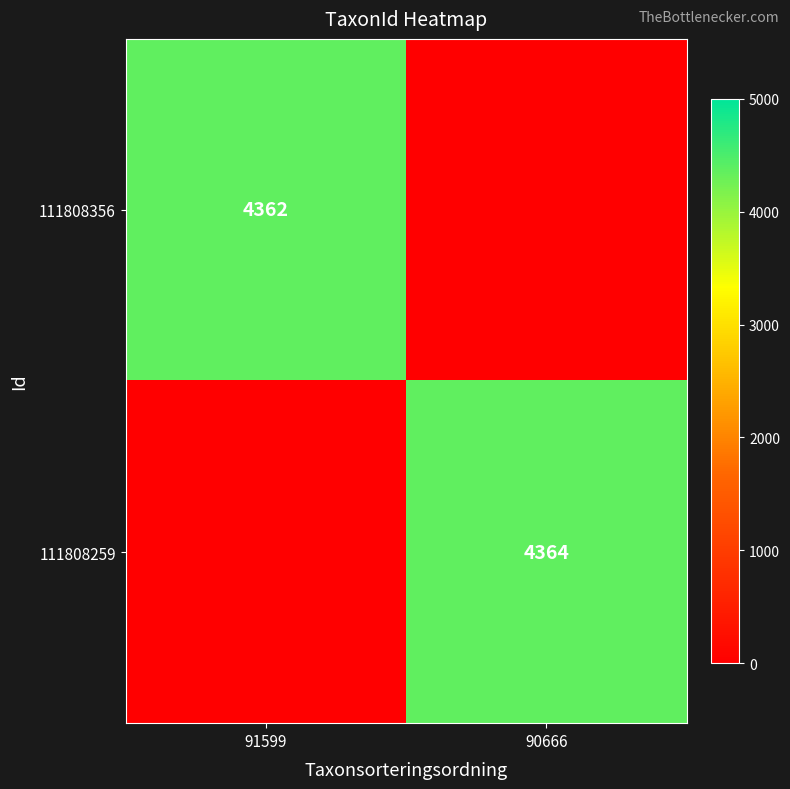

Is it true that 111808356 equals 4362 at 91599?

True